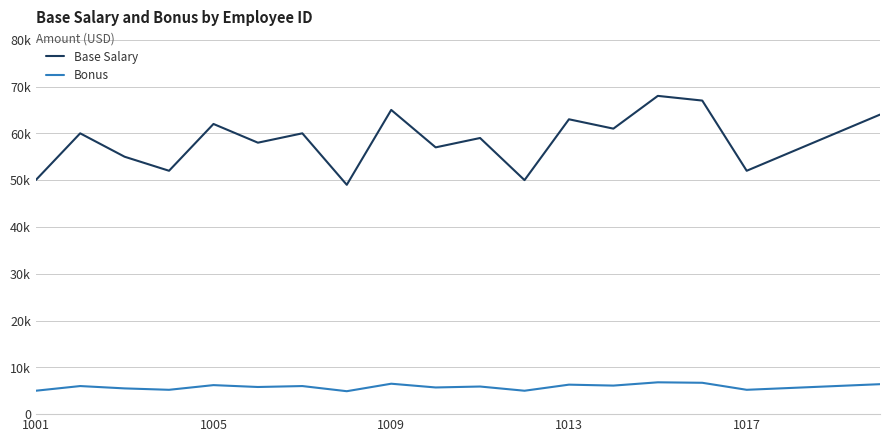

Does the chart display data point markers on the line(s)?

No